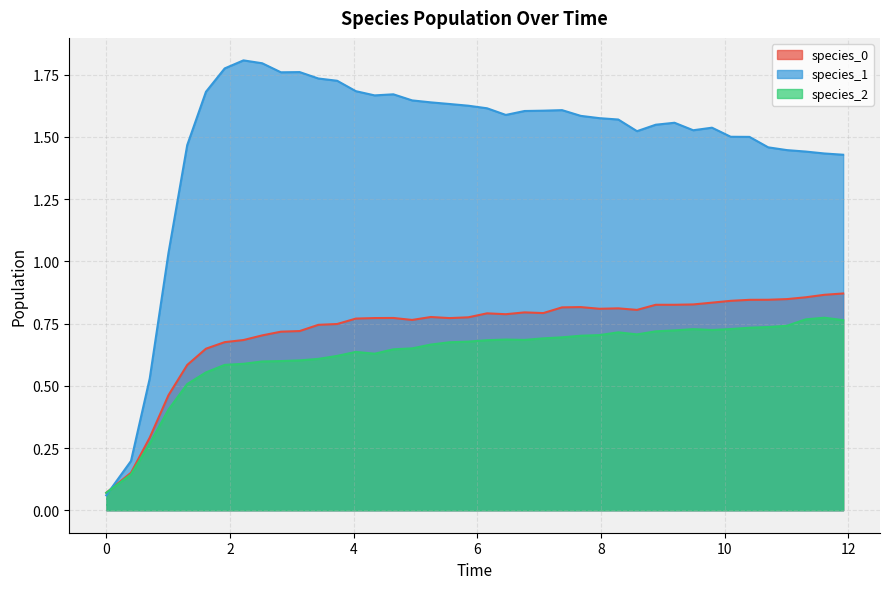

Which series has the largest total across all categories?

species_1